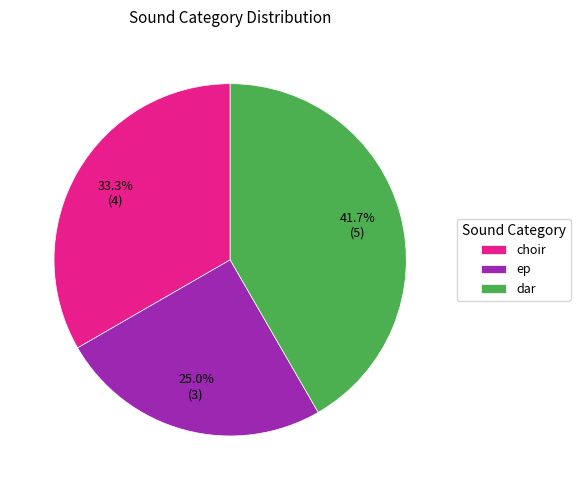

True or false: choir accounts for 33% of the total.

True